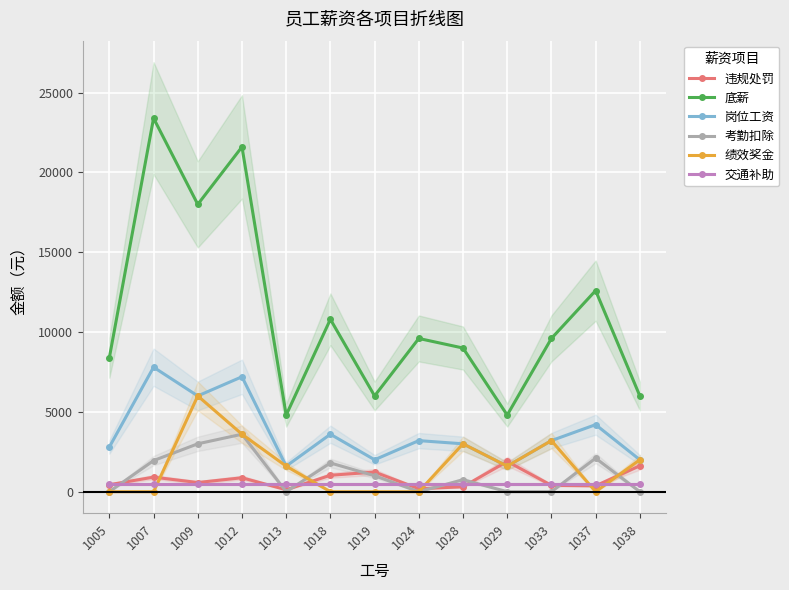

Reading right to left, list all the values displayed in this chart.

违规处罚: 1038=1625	1037=369	1033=398	1029=1896	1028=307	1024=186	1019=1231	1018=1029	1013=122	1012=873	1009=574	1007=912	1005=438
底薪: 1038=6000	1037=12600	1033=9600	1029=4800	1028=9000	1024=9600	1019=6000	1018=10800	1013=4800	1012=21600	1009=18000	1007=23400	1005=8400
岗位工资: 1038=2000	1037=4200	1033=3200	1029=1600	1028=3000	1024=3200	1019=2000	1018=3600	1013=1600	1012=7200	1009=6000	1007=7800	1005=2800
考勤扣除: 1038=0	1037=2100	1033=0	1029=0	1028=750	1024=0	1019=1000	1018=1800	1013=0	1012=3600	1009=3000	1007=1950	1005=0
绩效奖金: 1038=2000	1037=0	1033=3200	1029=1600	1028=3000	1024=0	1019=0	1018=0	1013=1600	1012=3600	1009=6000	1007=0	1005=0
交通补助: 1038=500	1037=500	1033=500	1029=500	1028=500	1024=500	1019=500	1018=500	1013=500	1012=500	1009=500	1007=500	1005=500